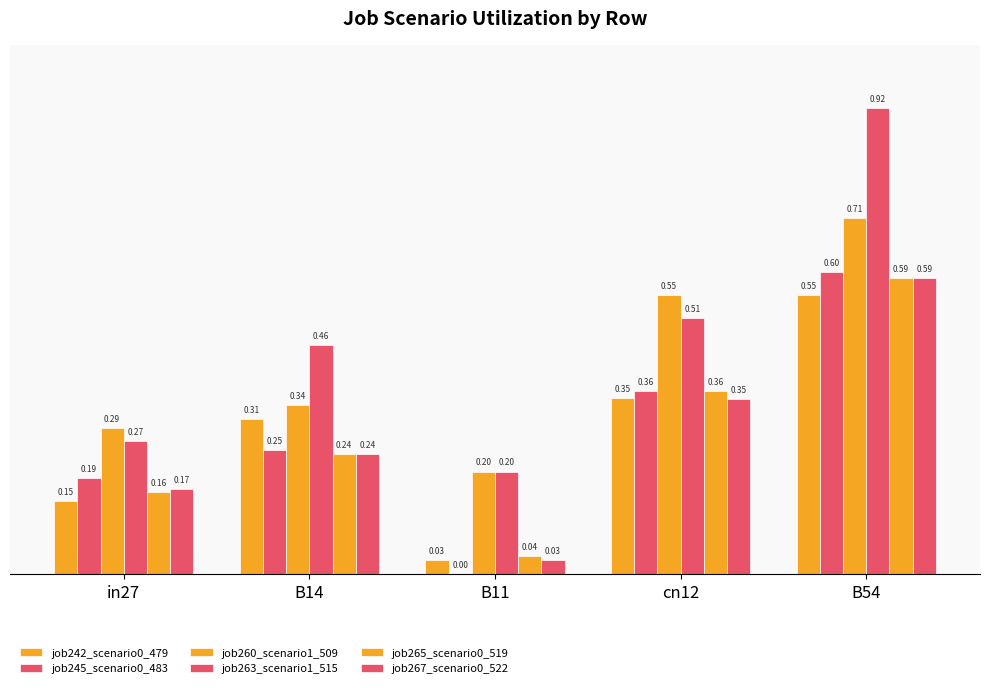

What is the total value across all series at B11?

0.5